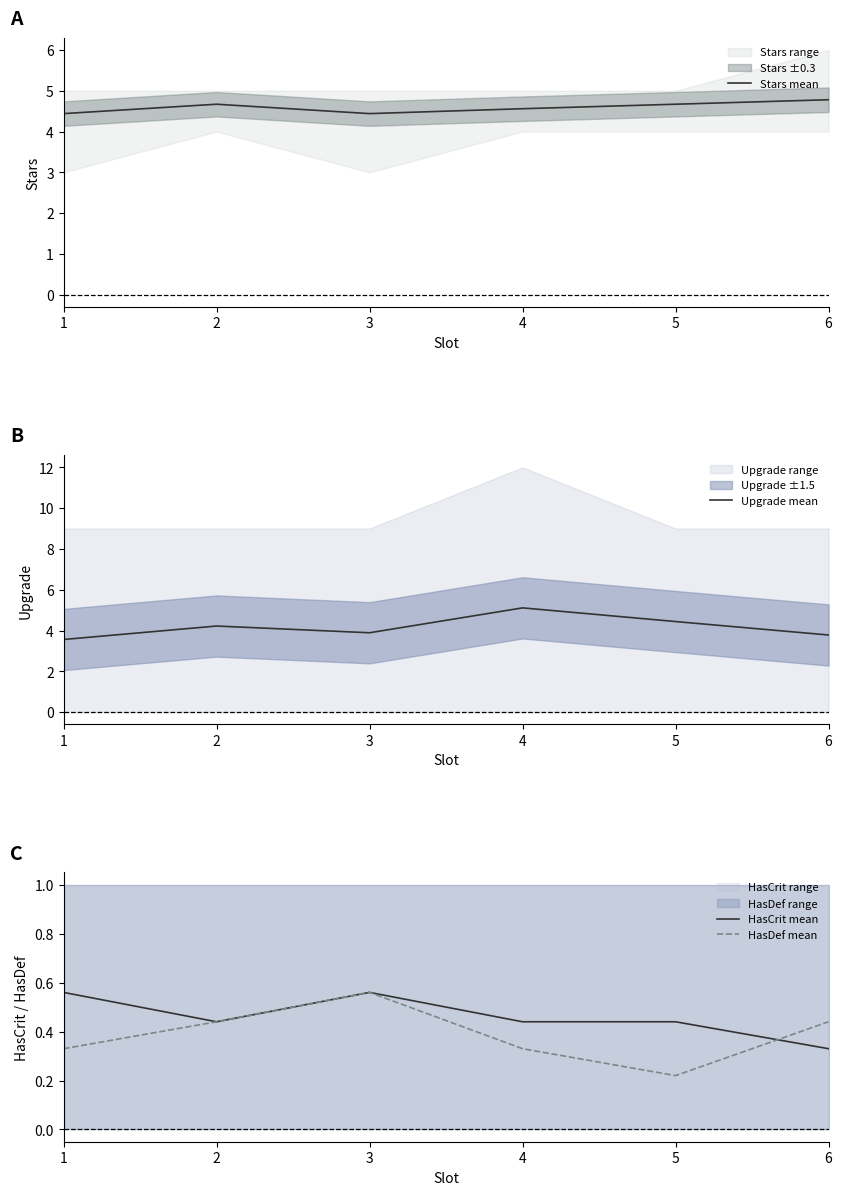

What are all the series names shown in the legend?

Stars mean, Upgrade mean, HasCrit mean, HasDef mean